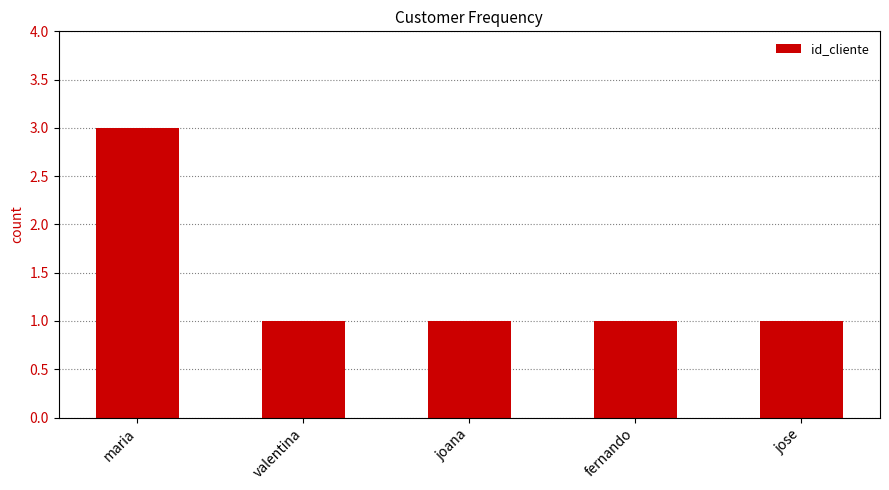

True or false: the data shows 1 at fernando.

True